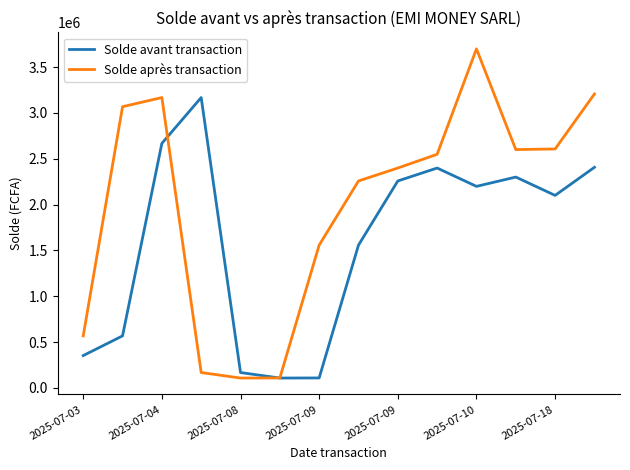

List the series in order of their peak value, lowest first.

Solde avant transaction, Solde après transaction